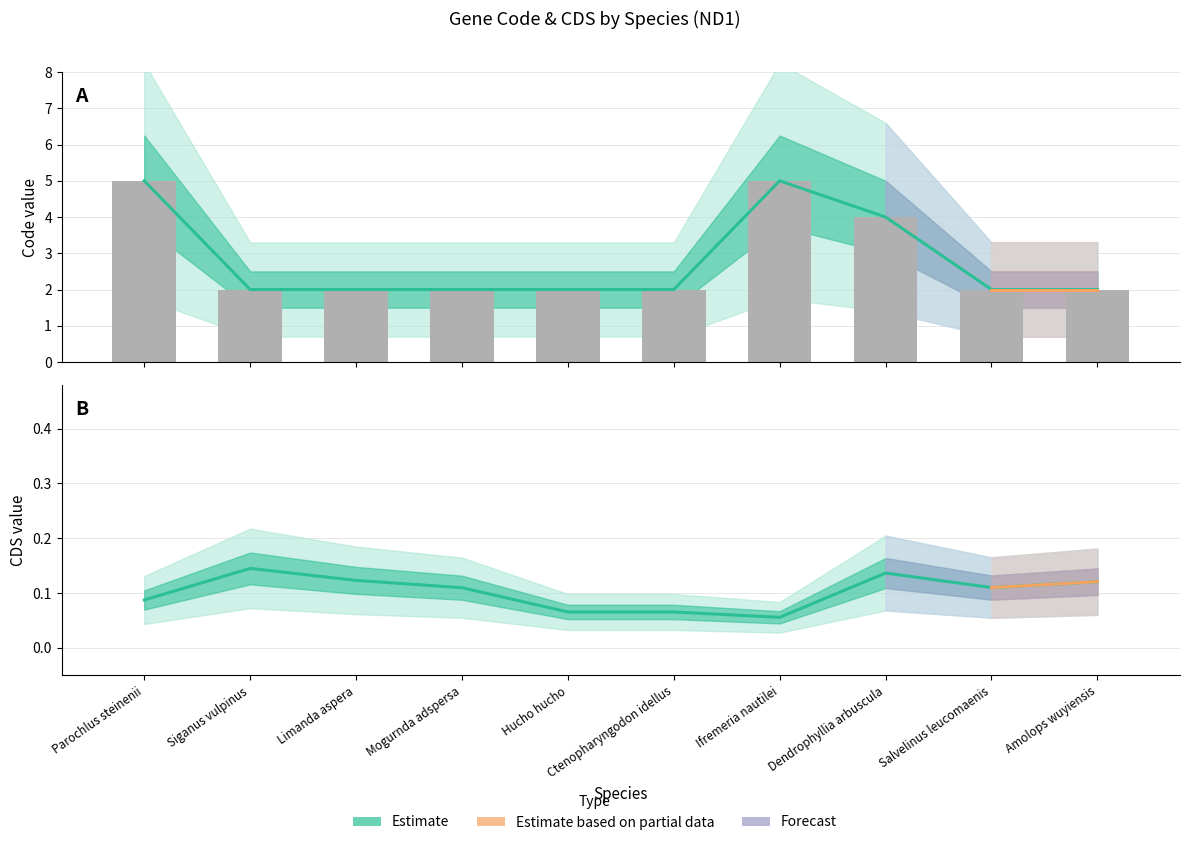

Reading left to right, extract all data points from this chart.

Parochlus steinenii=5	Siganus vulpinus=2	Limanda aspera=2	Mogurnda adspersa=2	Hucho hucho=2	Ctenopharyngodon idellus=2	Ifremeria nautilei=5	Dendrophyllia arbuscula=4	Salvelinus leucomaenis=2	Amolops wuyiensis=2